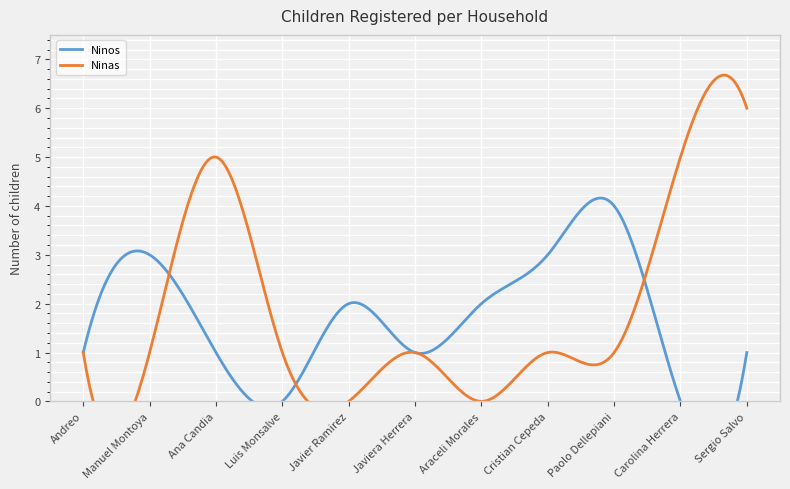

The value of Ninos at Javier Ramirez is 3. True or false?

False